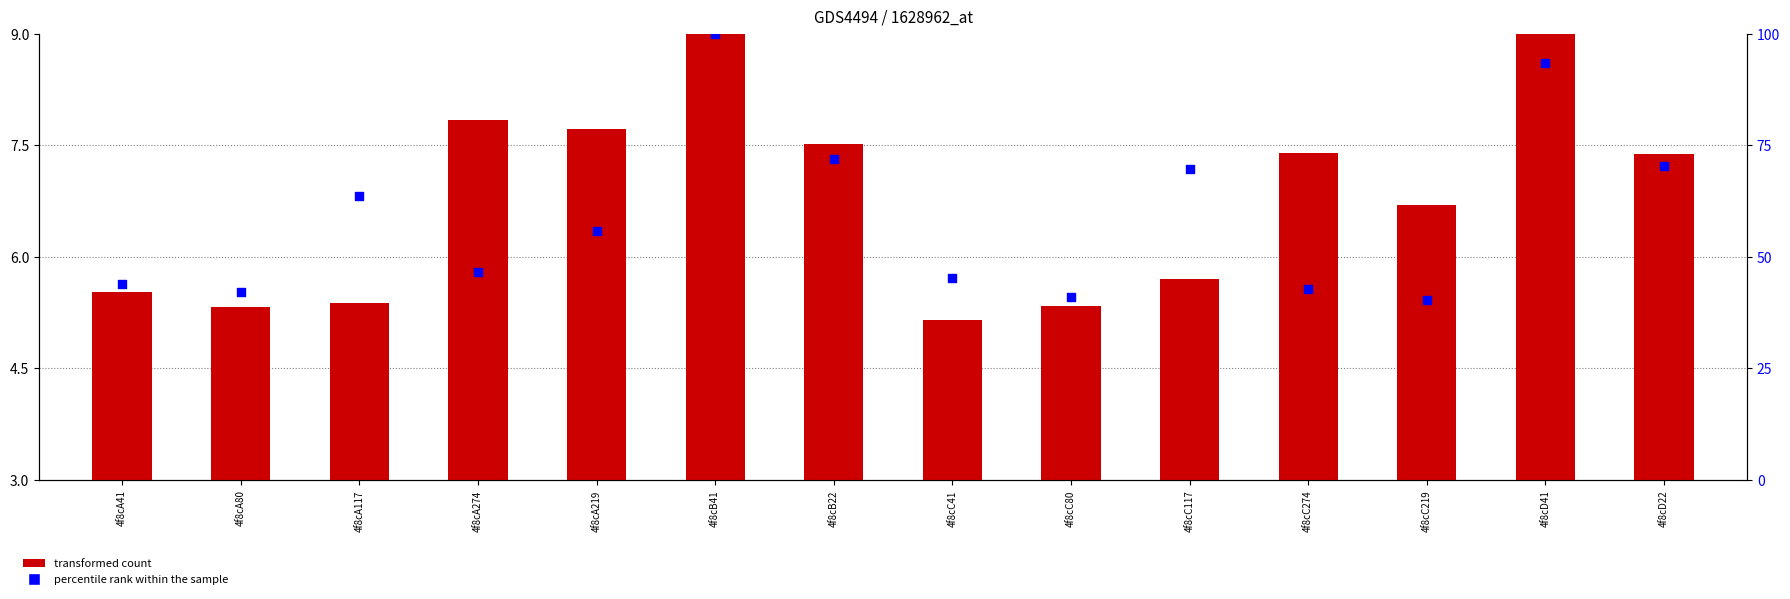

Which series contains the highest Y value?

percentile rank within the sample